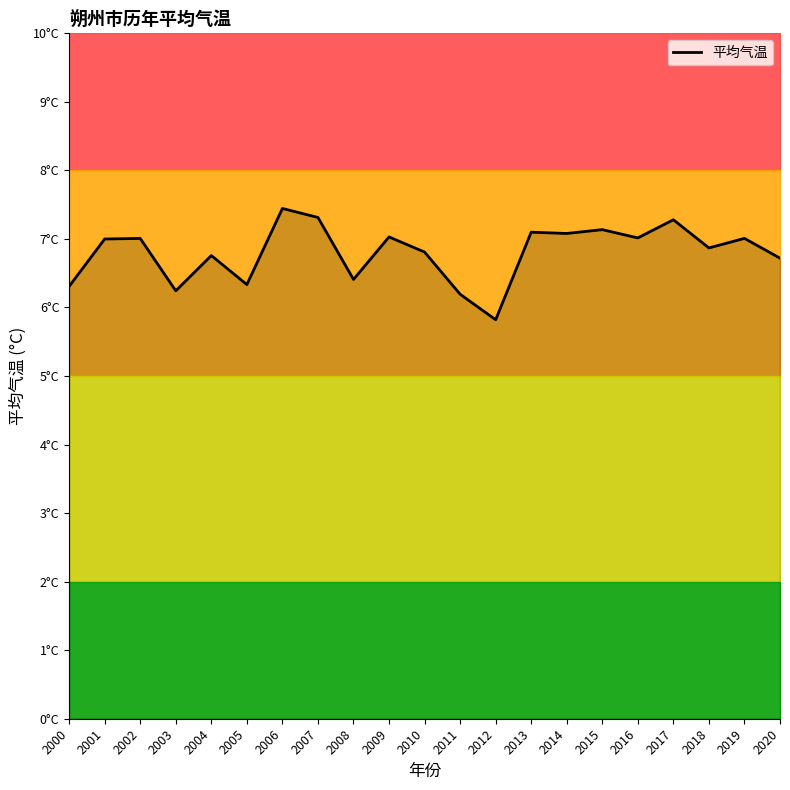

Reading right to left, extract all data points from this chart.

6.7	7.0	6.9	7.3	7.0	7.1	7.1	7.1	5.8	6.2	6.8	7.0	6.4	7.3	7.4	6.3	6.8	6.2	7.0	7.0	6.3